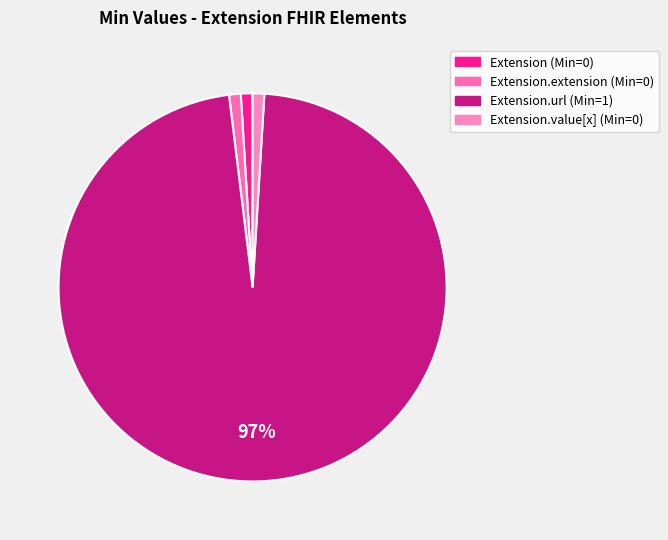

How many segments does this pie chart have?

4